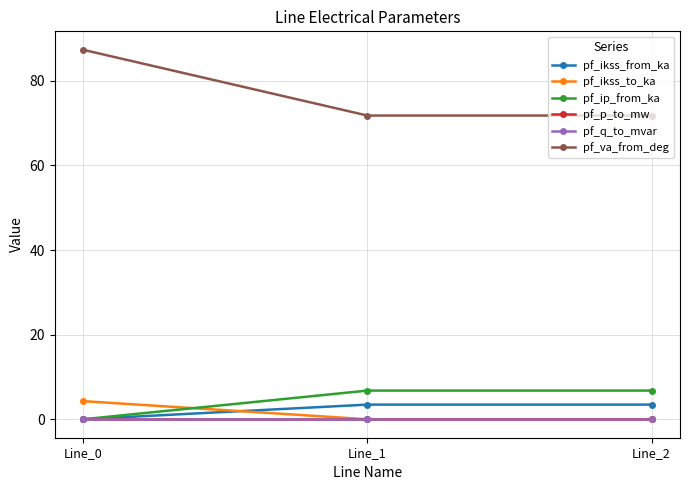

Which series has the widest spread of values?

pf_va_from_deg